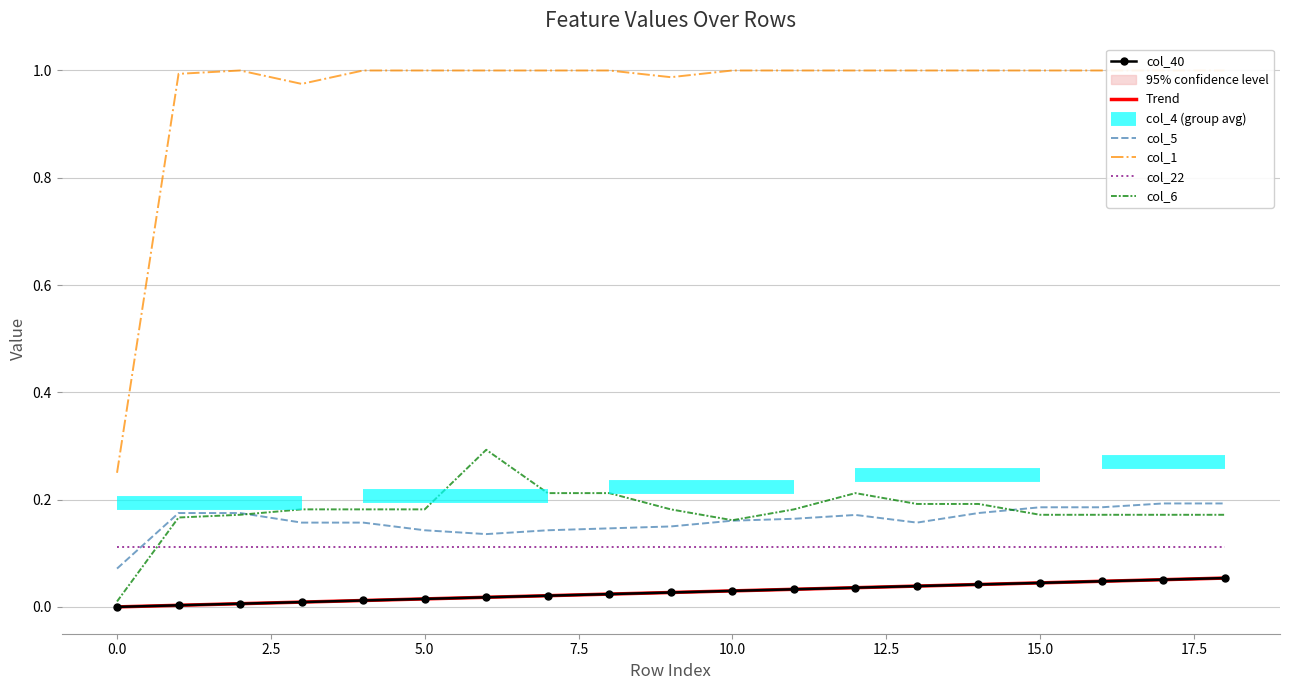

True or false: col_40 and col_22 intersect in this chart.

False